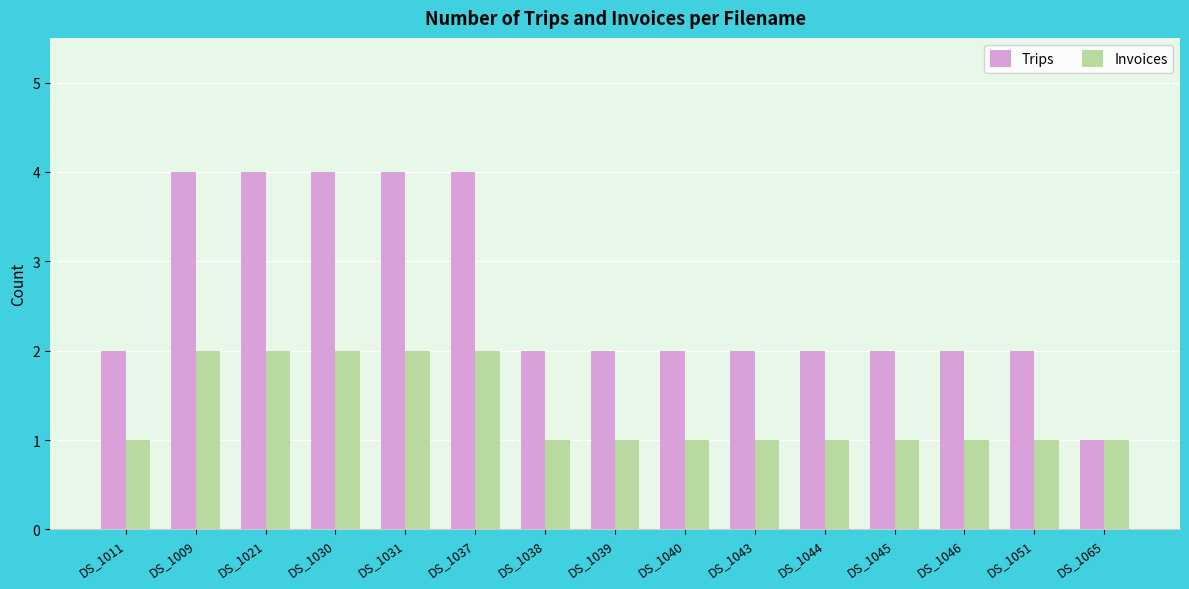

True or false: Trips has a value of 1 at DS_1039.

False